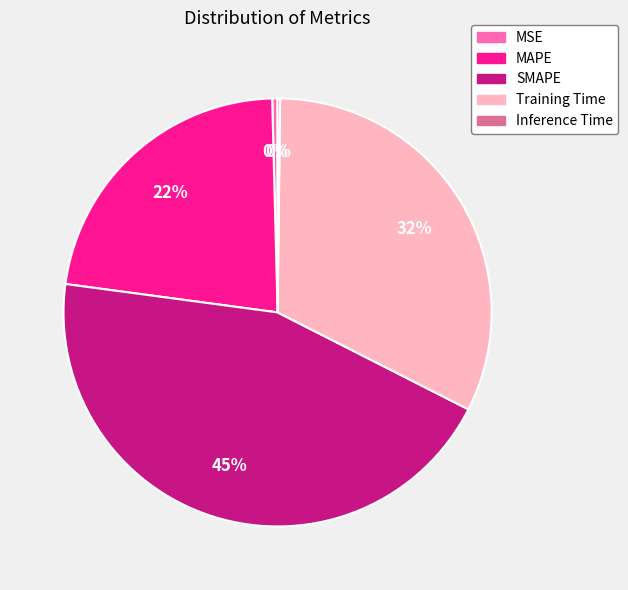

Is it true that MSE is 0% of the pie?

True